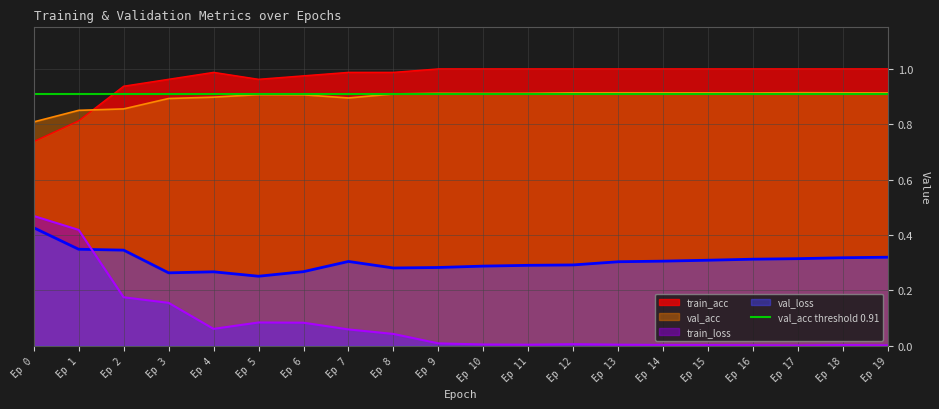

What is the sum of all train_loss values?

1.6